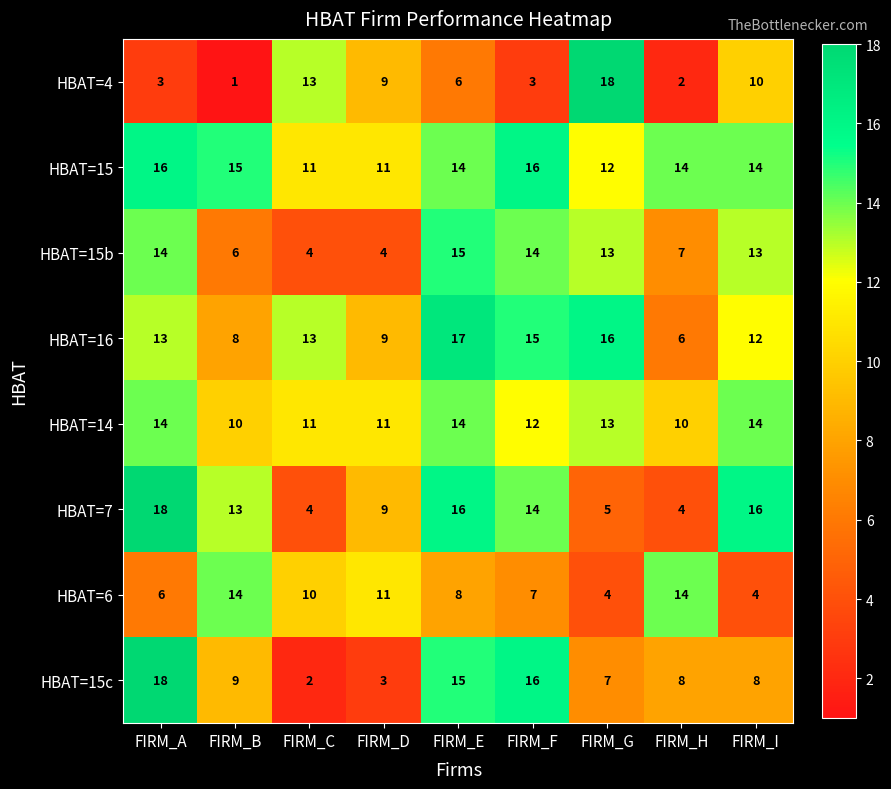

What is the approximate value of HBAT=7 at FIRM_F, to the nearest 10?

10